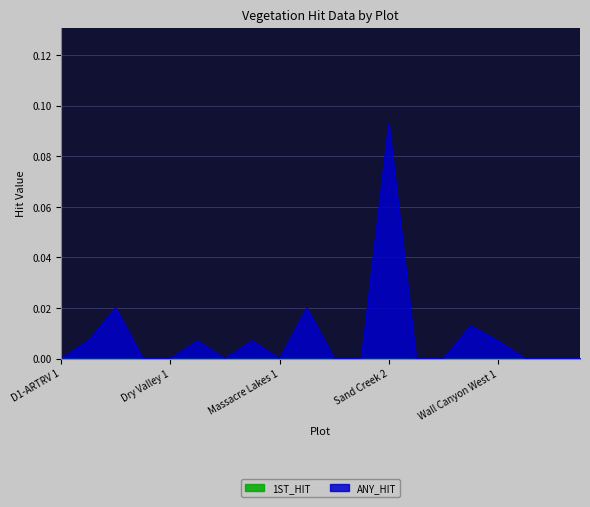

Count the number of data series in this chart.

2